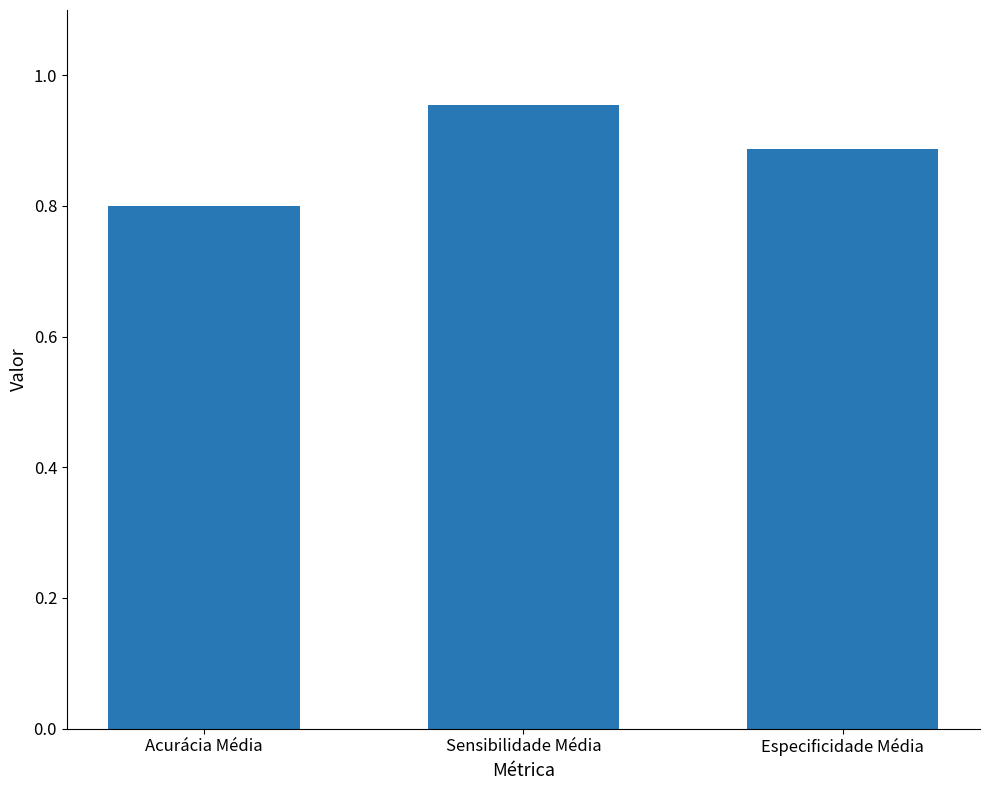

What is the smallest value displayed?

0.8